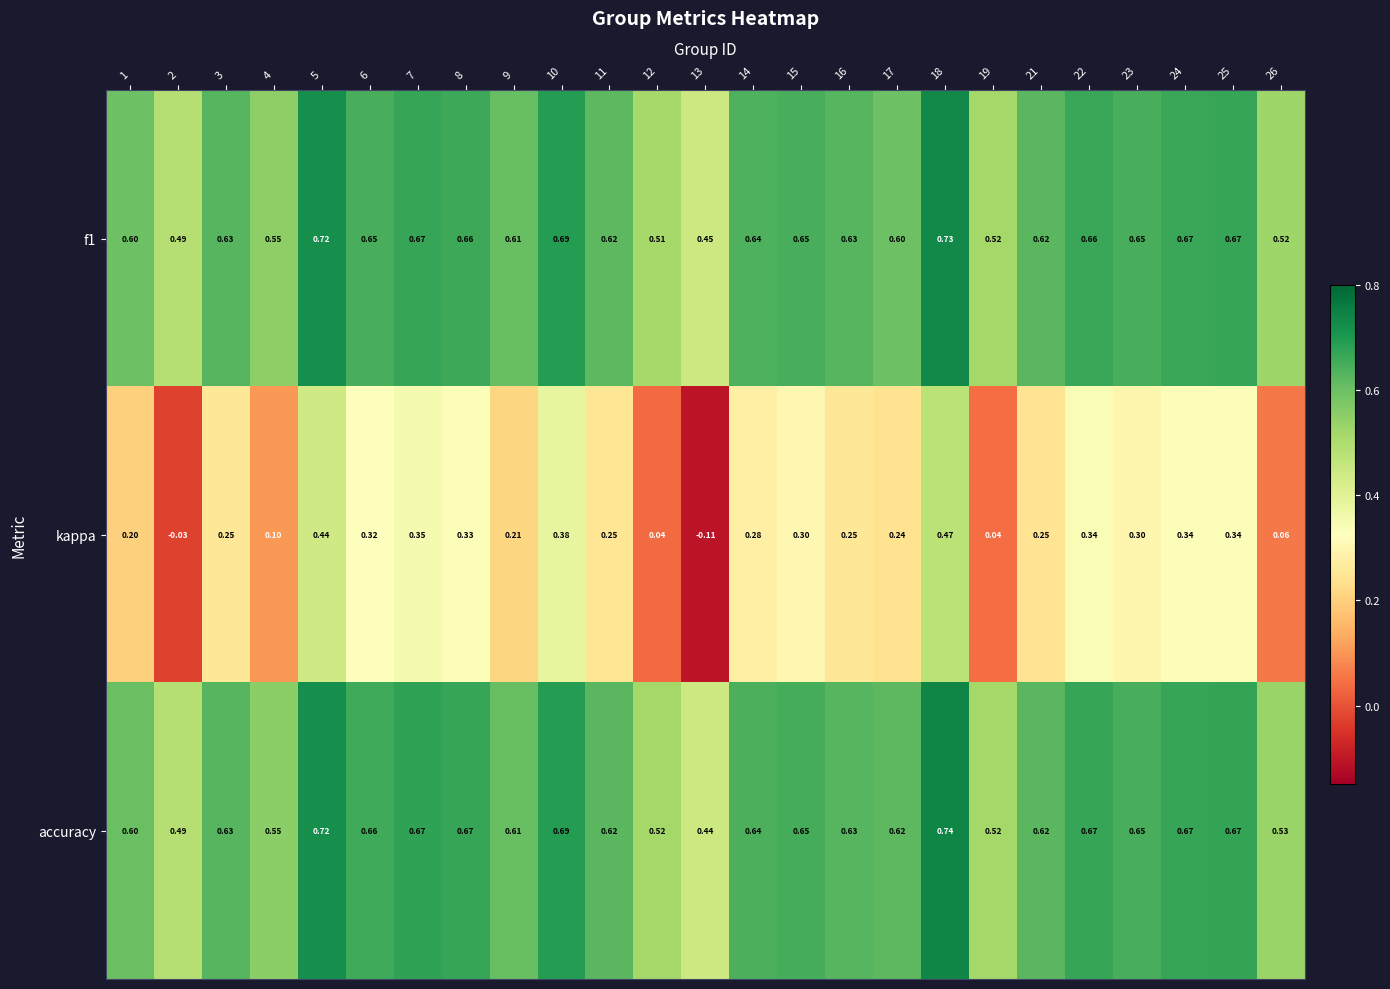

Is the value of f1 at 3 greater than the value of accuracy at 1?

Yes